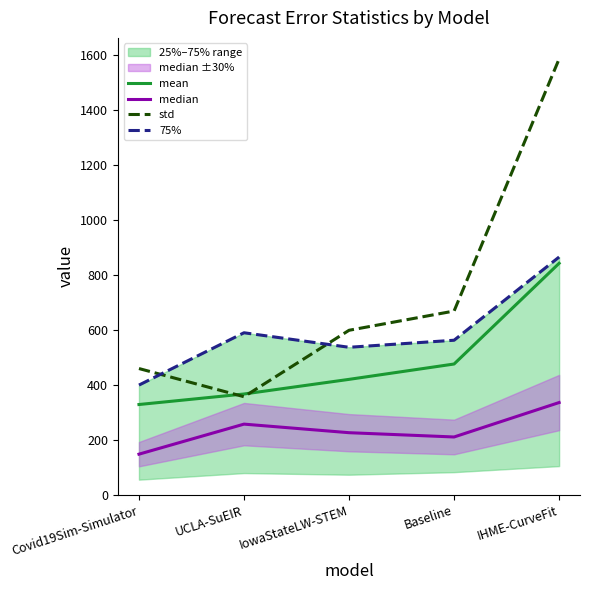

Reading right to left, what are all the values shown in this chart?

mean: 842.8	476.1	420.2	366.9	328.6
median: 335.8	210.4	226.0	257.2	147.8
std: 1587.0	669.0	598.9	357.0	459.6
75%: 865.7	562.7	537.0	589.9	399.4